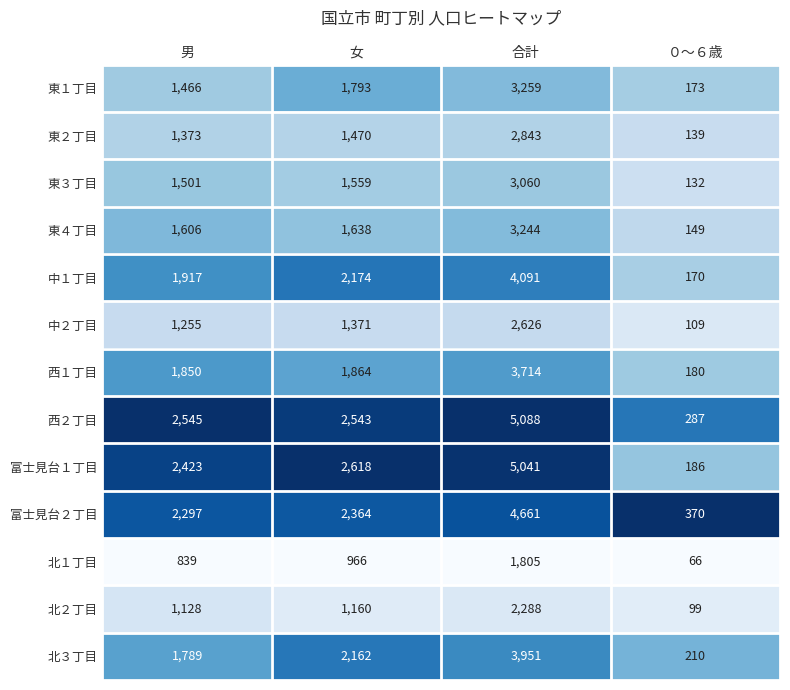

What is the approximate value of 北１丁目 at ０～６歳, to the nearest 50?

50